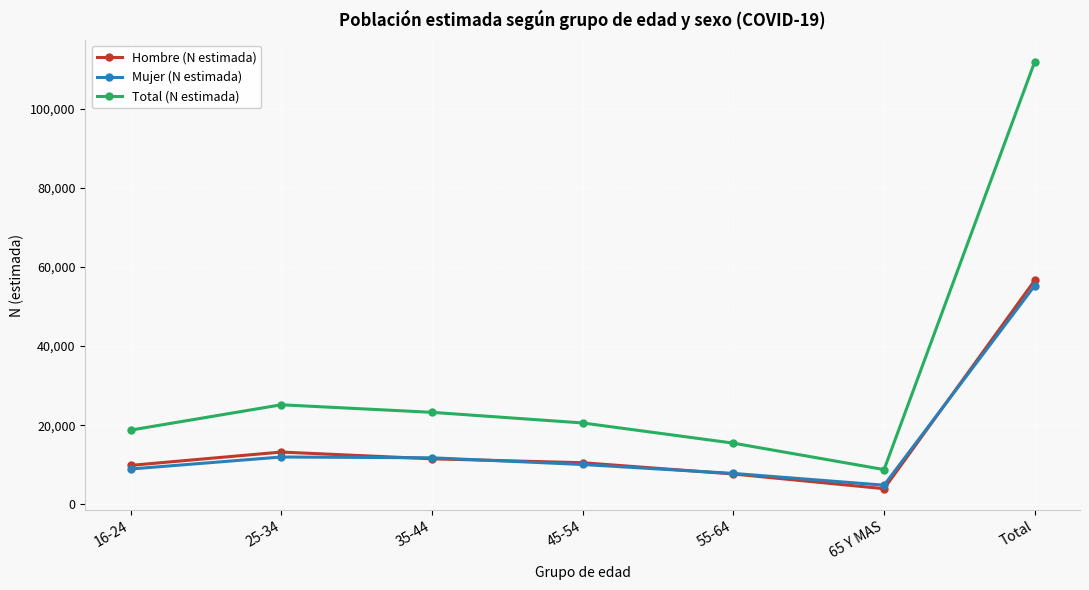

What value does the Total (N estimada) series have at 55-64?

15458